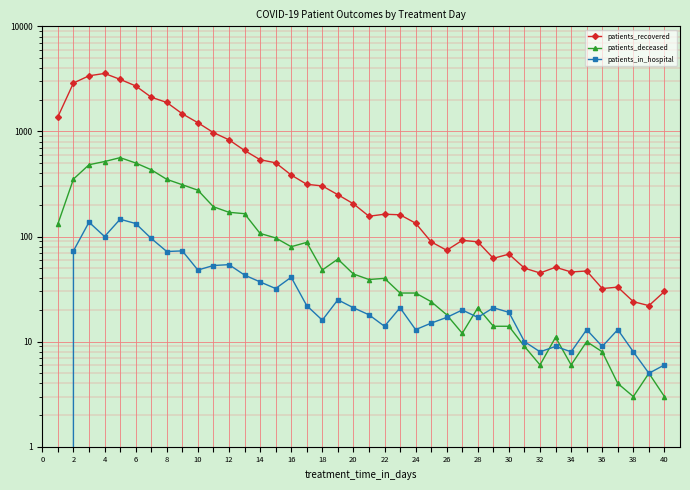

What is the highest value of the patients_deceased series?

563